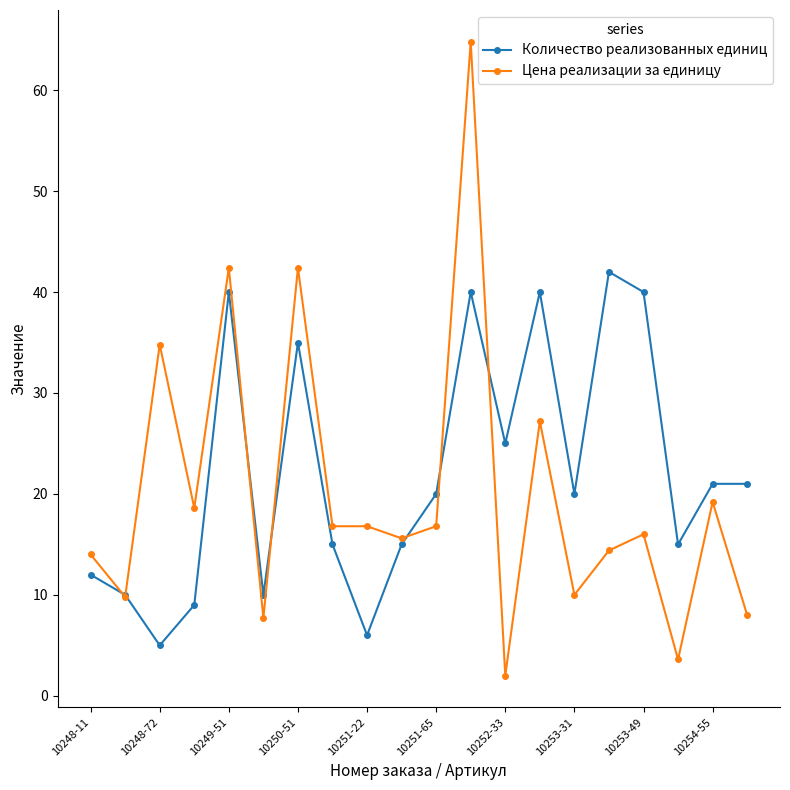

What is the greatest value displayed?

64.8